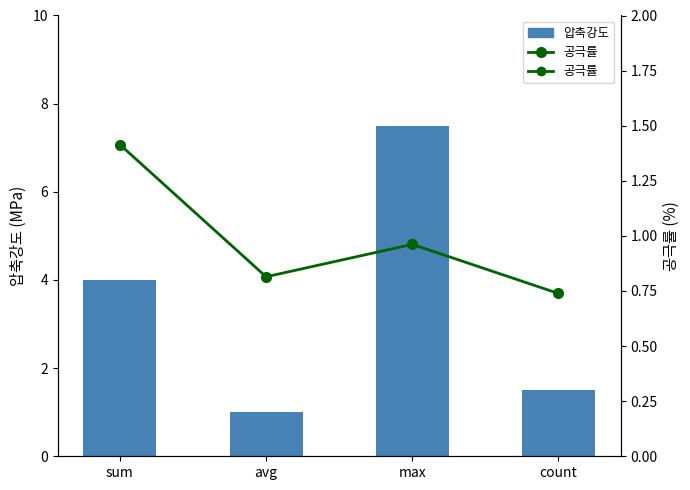

List the series in order of their peak value, highest first.

압축강도, 공극률